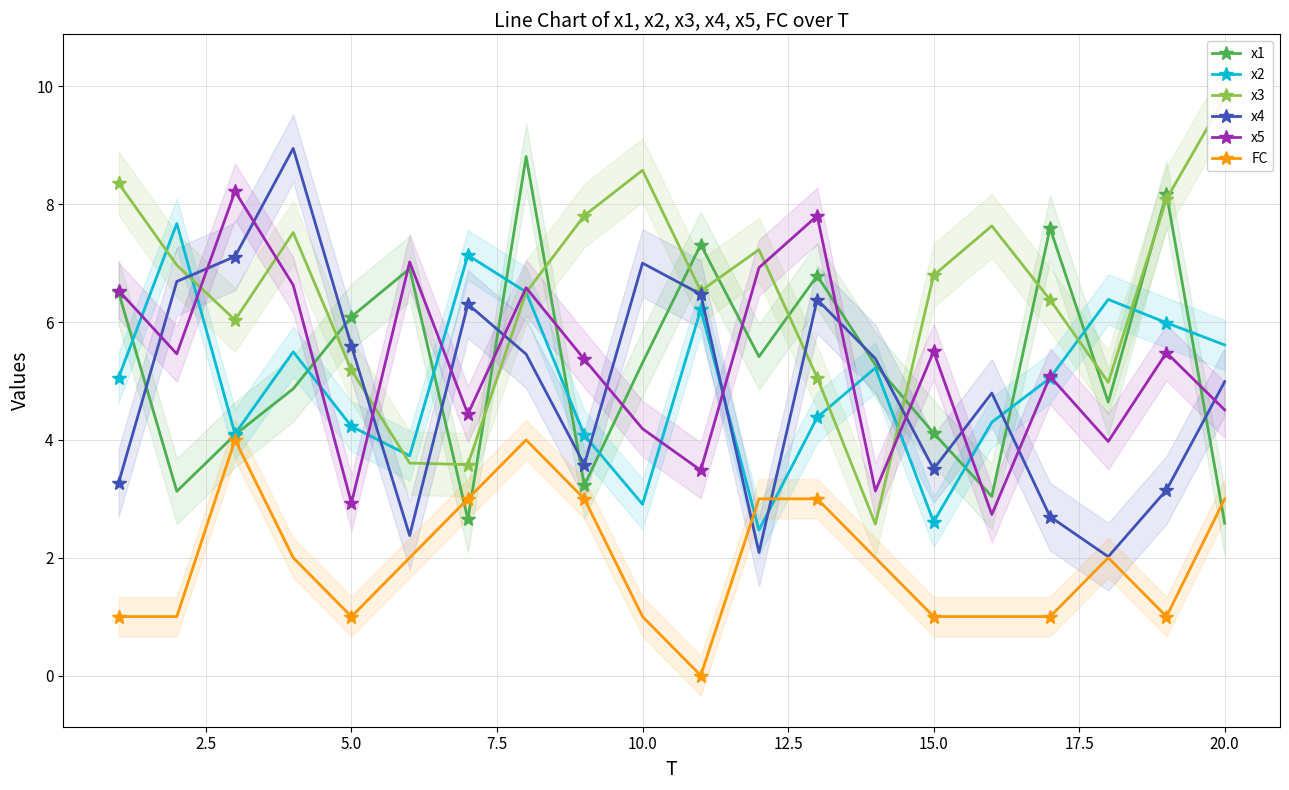

True or false: x2 and x4 intersect in this chart.

True